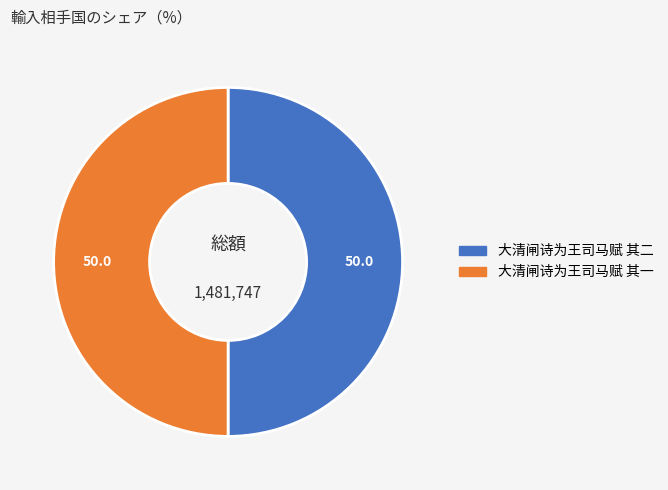

What is the ratio of the value at 大清闸诗为王司马赋 其一 to the value at 大清闸诗为王司马赋 其二?

1.0